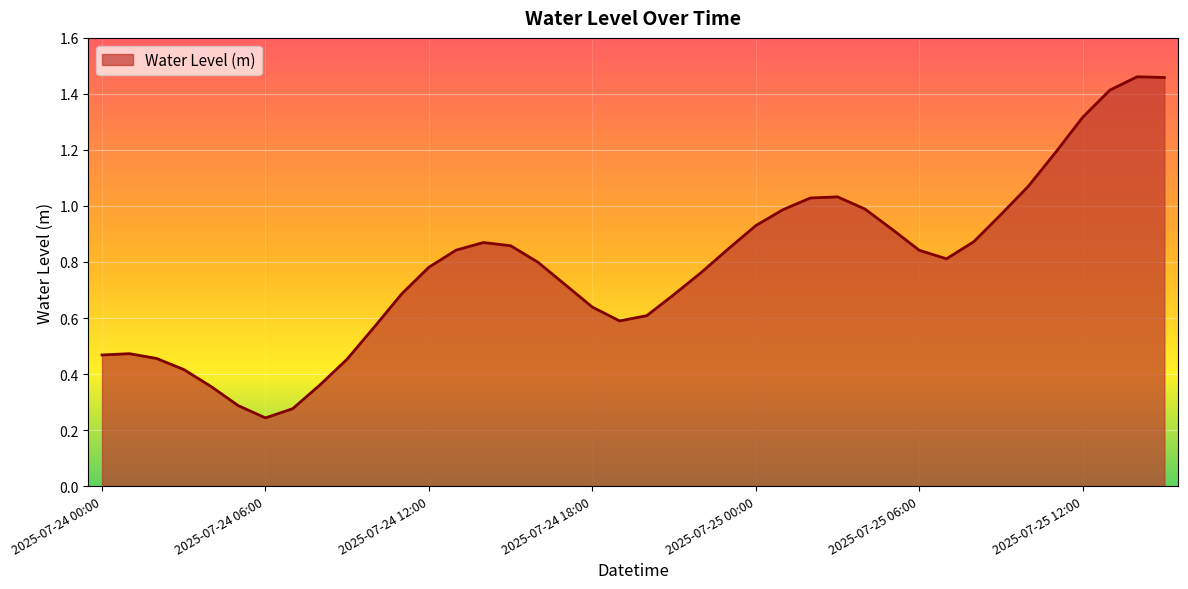

What is the difference between the second highest and minimum values?

1.2